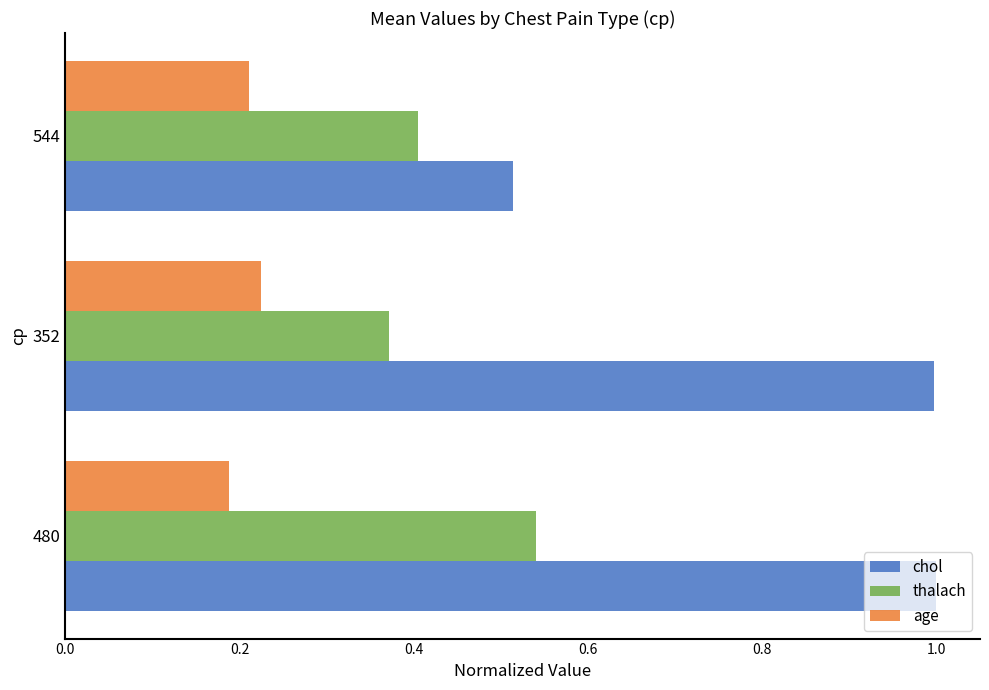

How many thalach values are between 0 and 1?

3